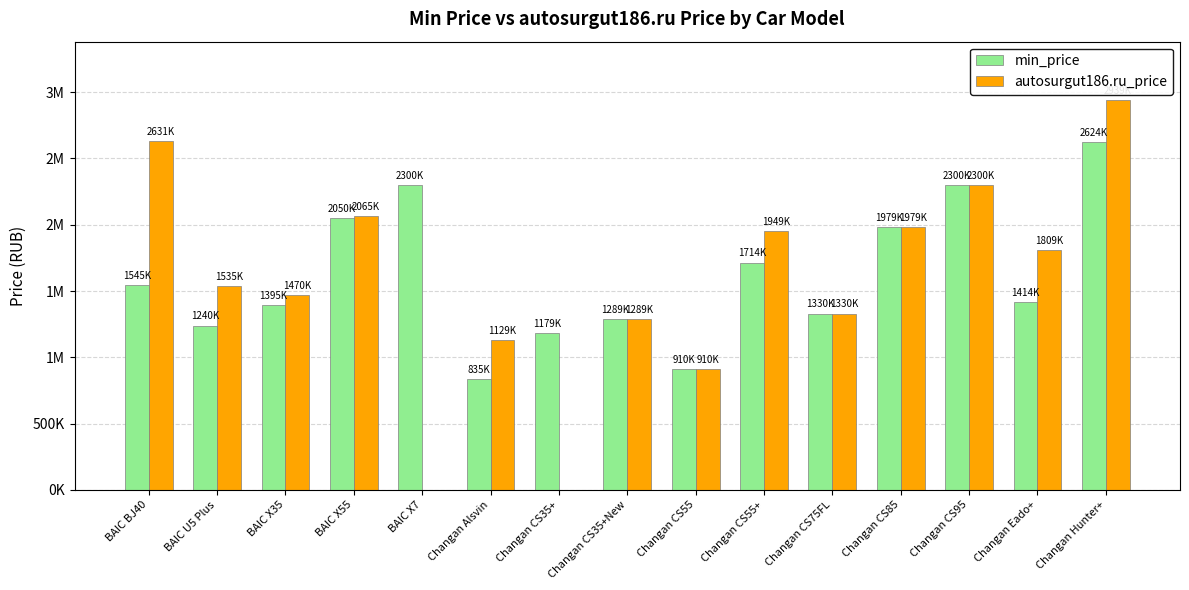

Is it true that autosurgut186.ru_price equals 2975902 at BAIC X55?

False